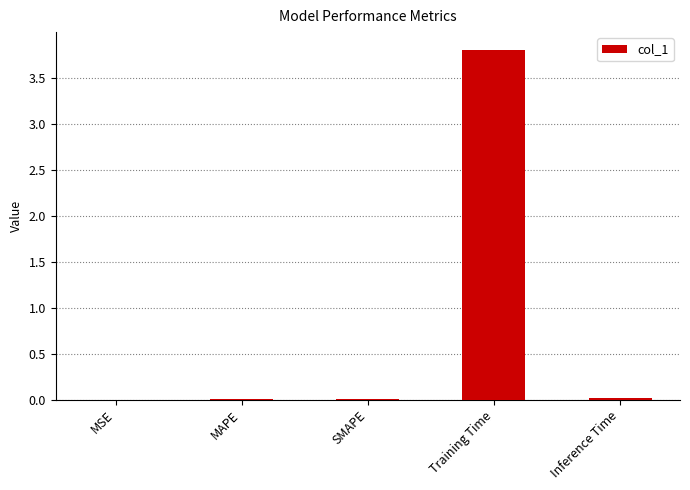

What is the greatest value displayed?

3.8